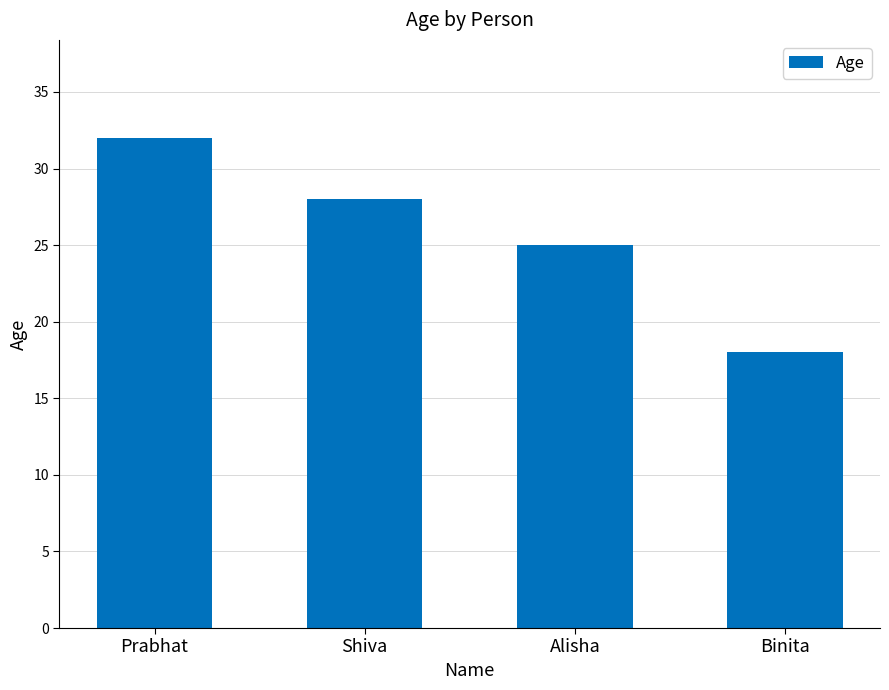

What is the difference between the maximum and second lowest values?

7